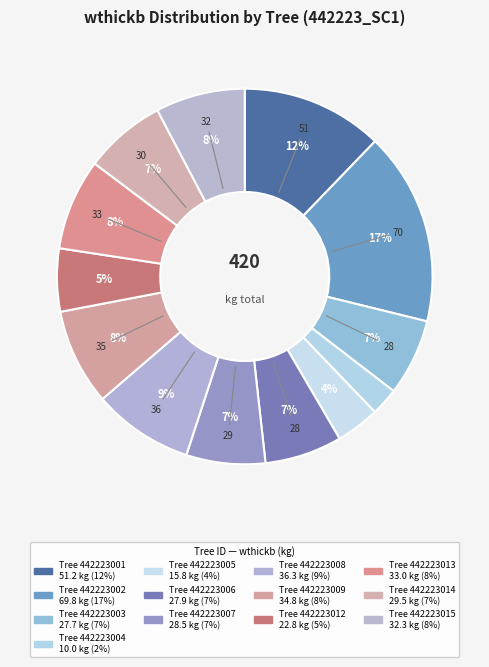

To the nearest percent, what is the difference between the largest and smallest slice percentages?

14%